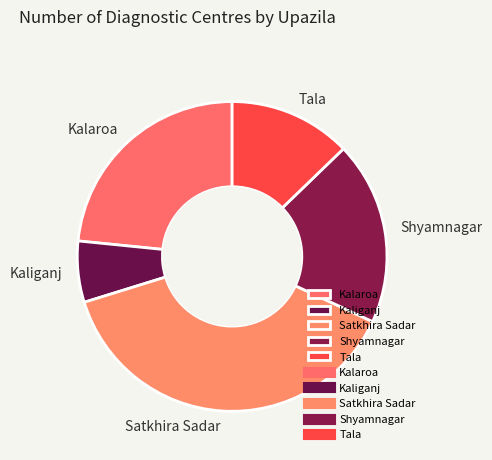

Which category has the smallest portion of the pie?

Kaliganj